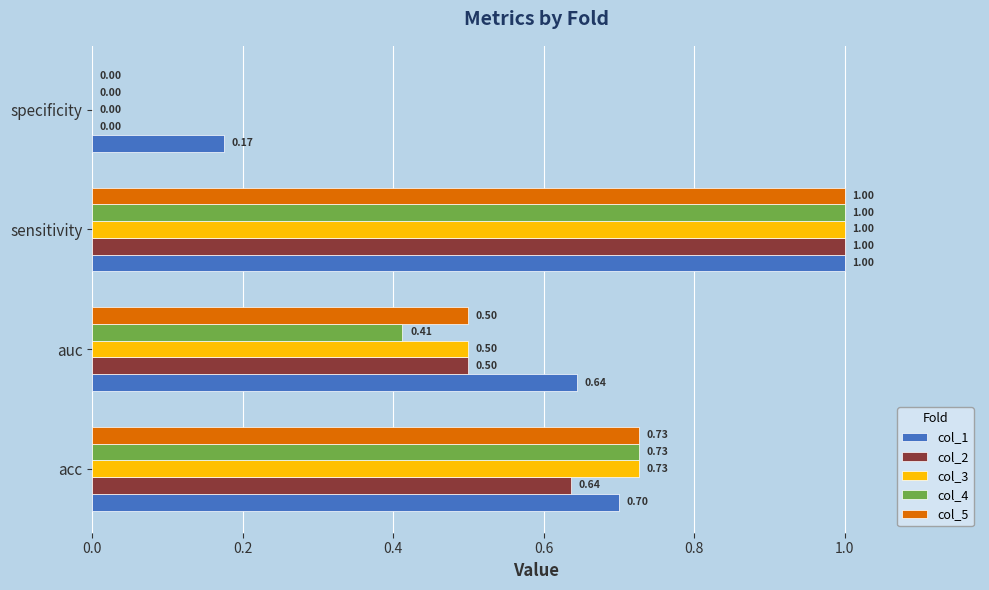

What is the sum of the col_4 values at acc and sensitivity?

1.7